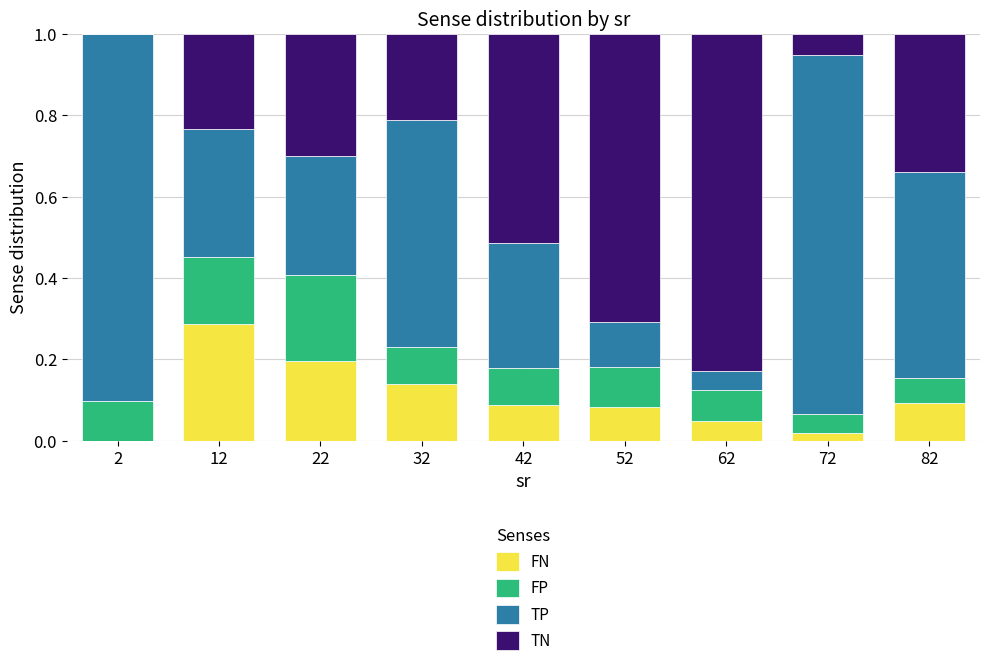

The value of FN at 2 is -0.2. True or false?

False